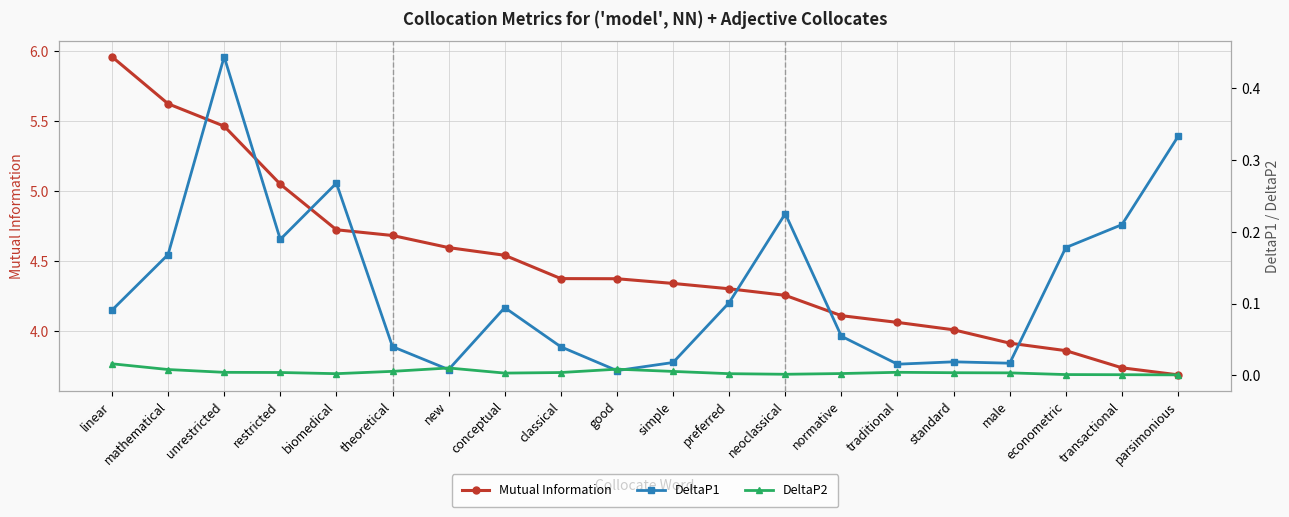

True or false: DeltaP1 and Mutual Information cross at least once.

False